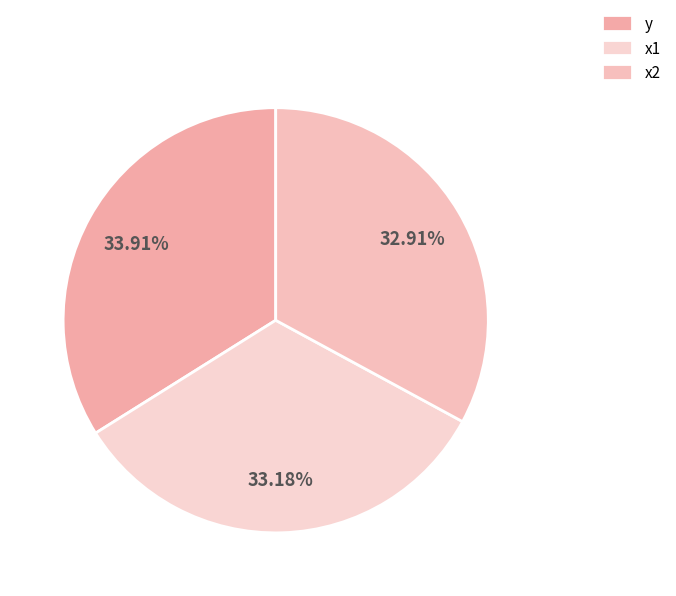

What percentage is the x1 slice, to the nearest percent?

33%